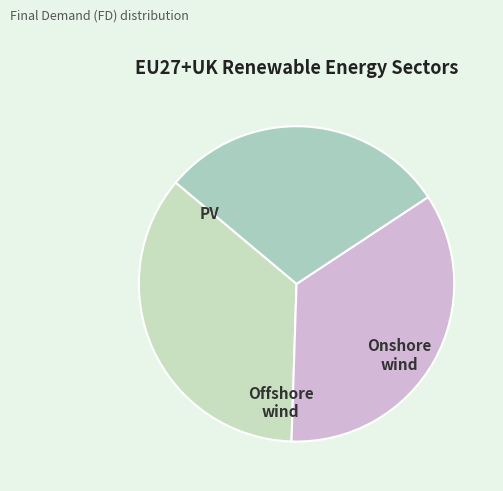

Which category has the biggest portion of the pie?

PV